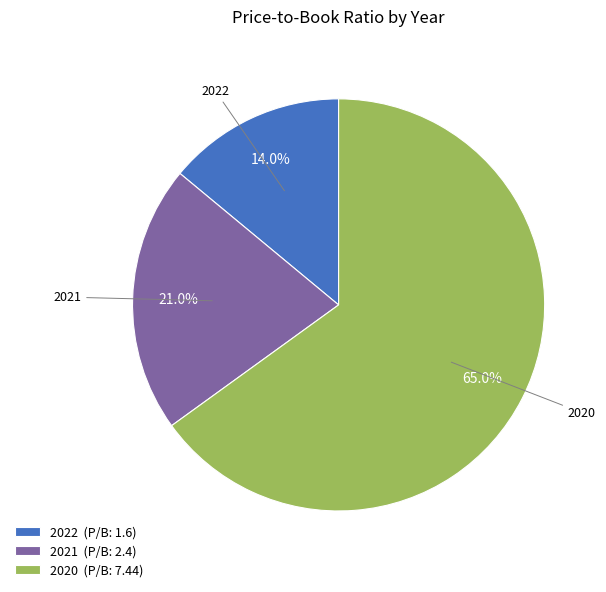

Approximately how many times larger is the value at 2021 compared to 2020?

0.3